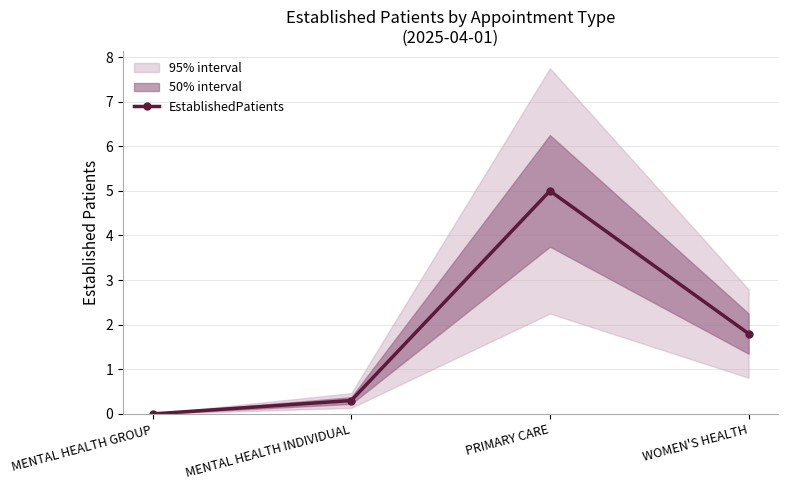

Reading right to left, what are all the values shown in this chart?

1.8	5.0	0.3	0.0